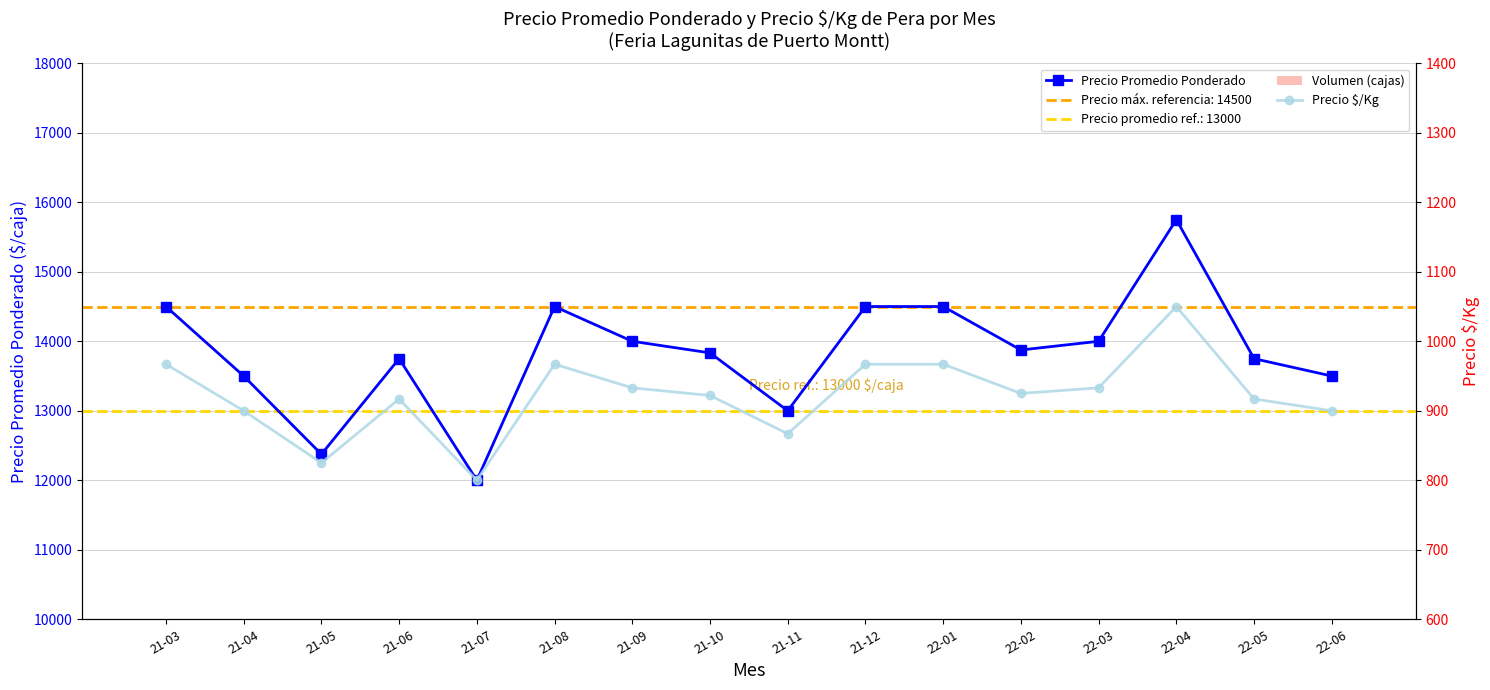

Is it true that Precio Promedio Ponderado equals 12000 at 21-07?

True